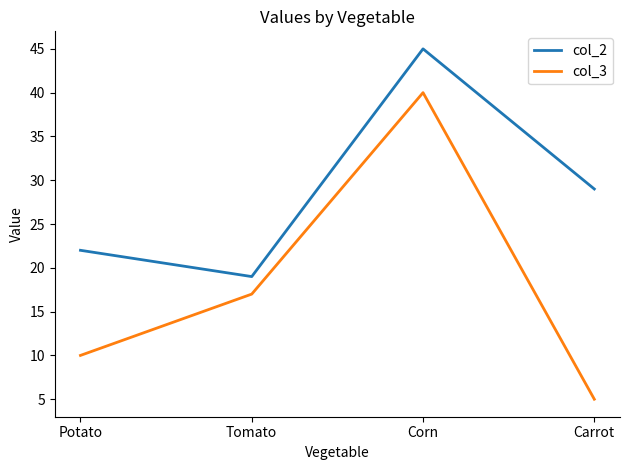

In col_2, how many points are higher than both neighbors (excluding endpoints)?

1